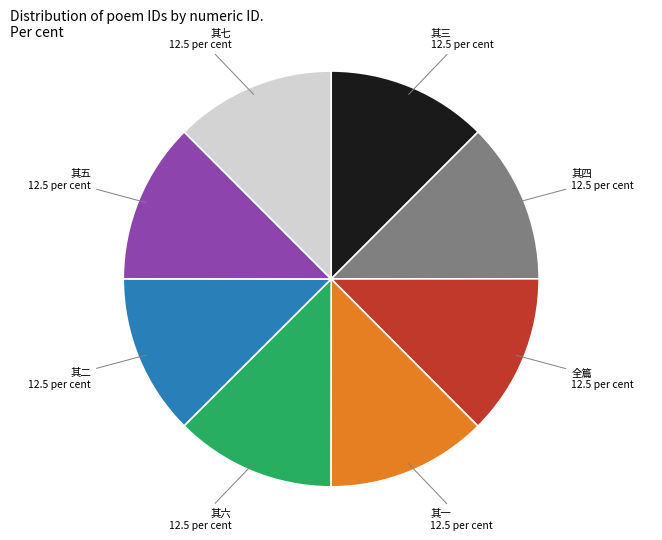

Is there any slice that represents more than half of the pie?

No